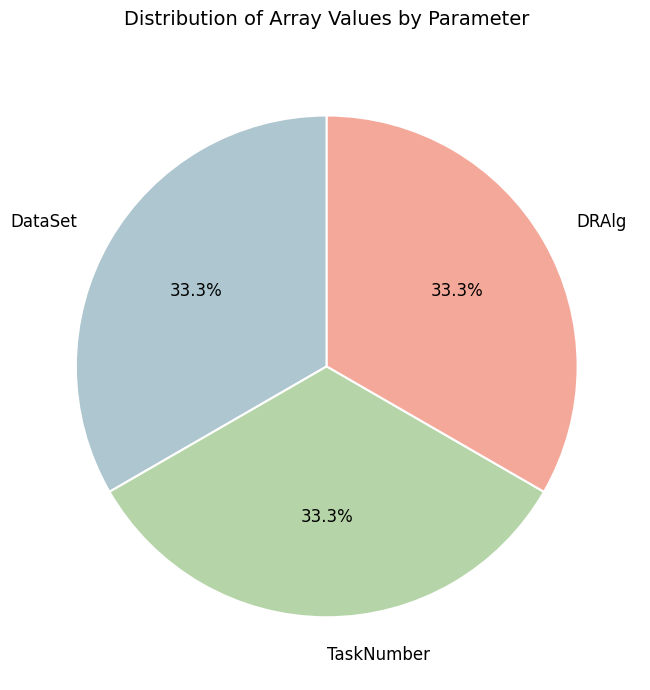

How many segments does this pie chart have?

3